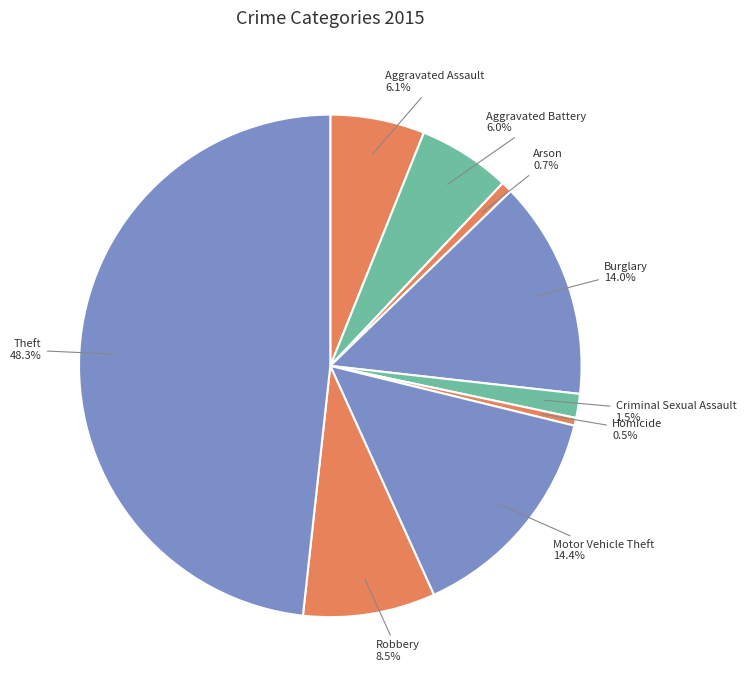

Does Aggravated Assault account for over 50% of the chart?

No